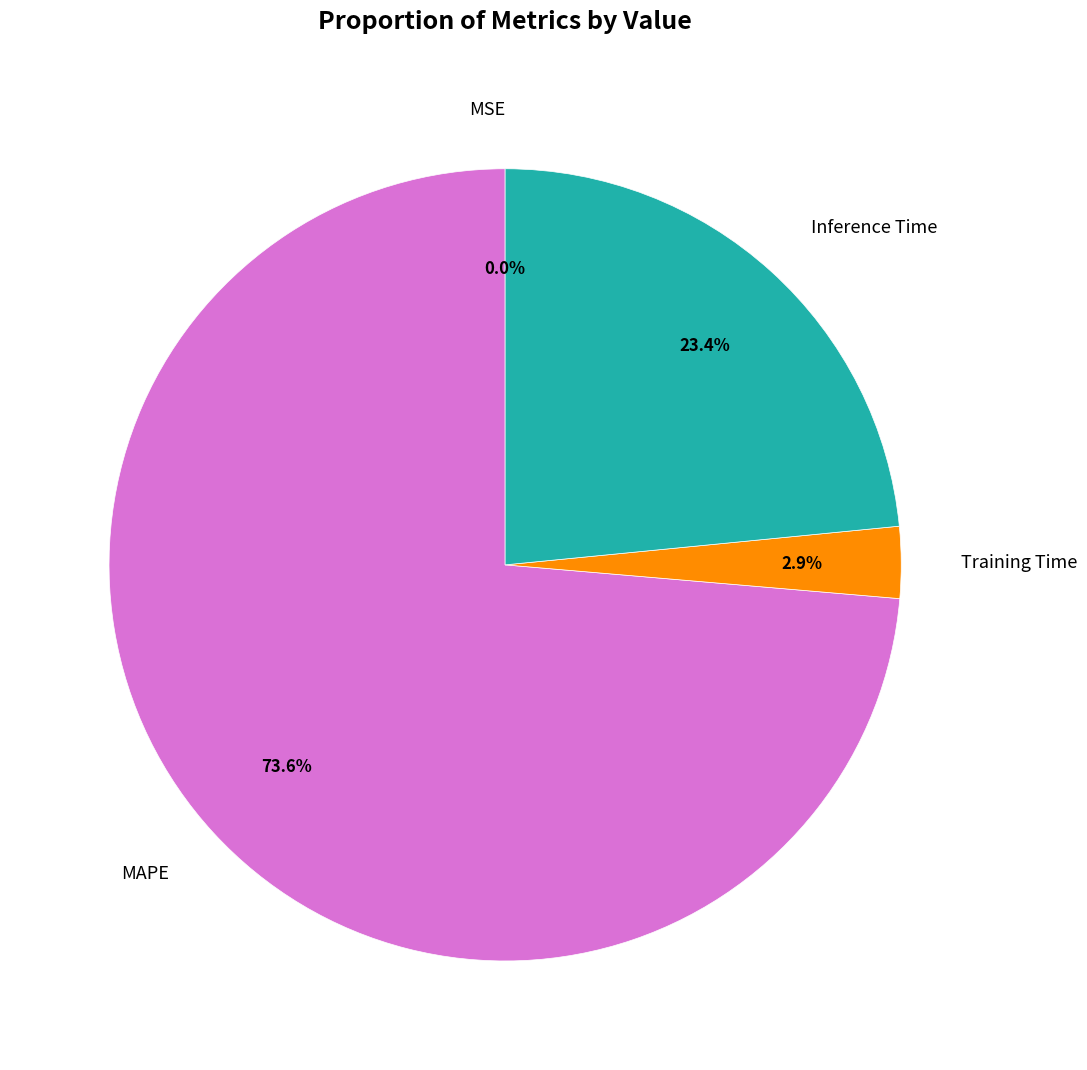

How much of the chart is everything except Inference Time?

76.6%